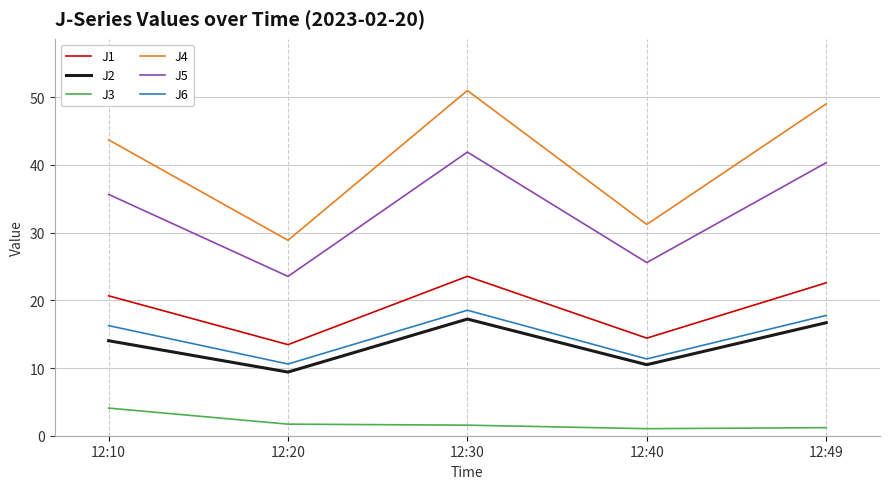

What is the maximum value shown in the chart?

51.0